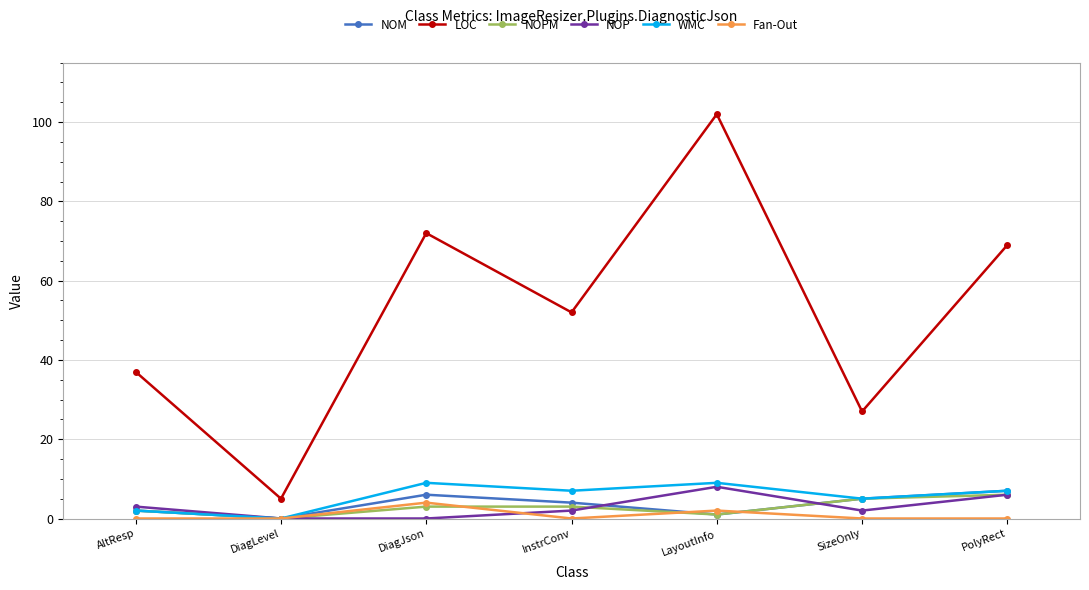

What is the spread (max minus min) of values at AltResp?

37